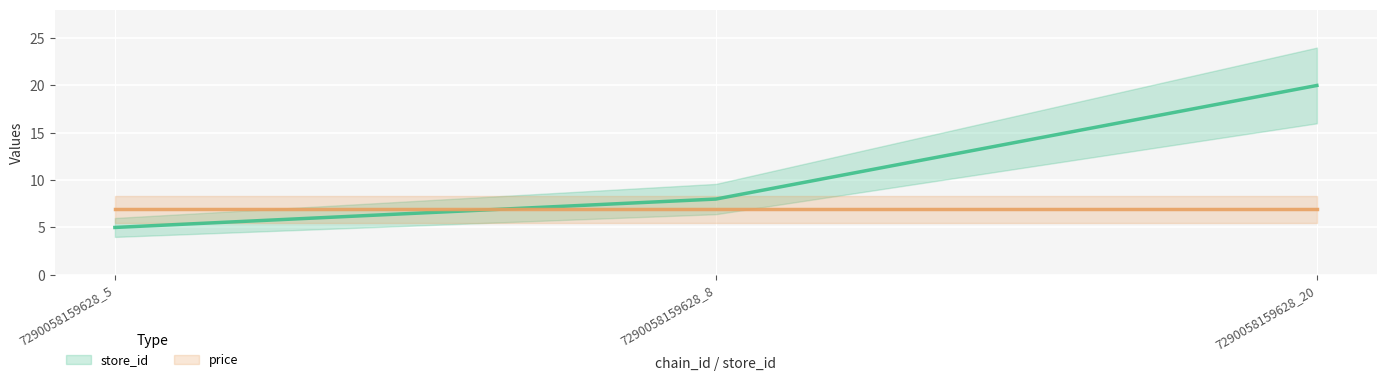

Which series has the largest total across all categories?

store_id